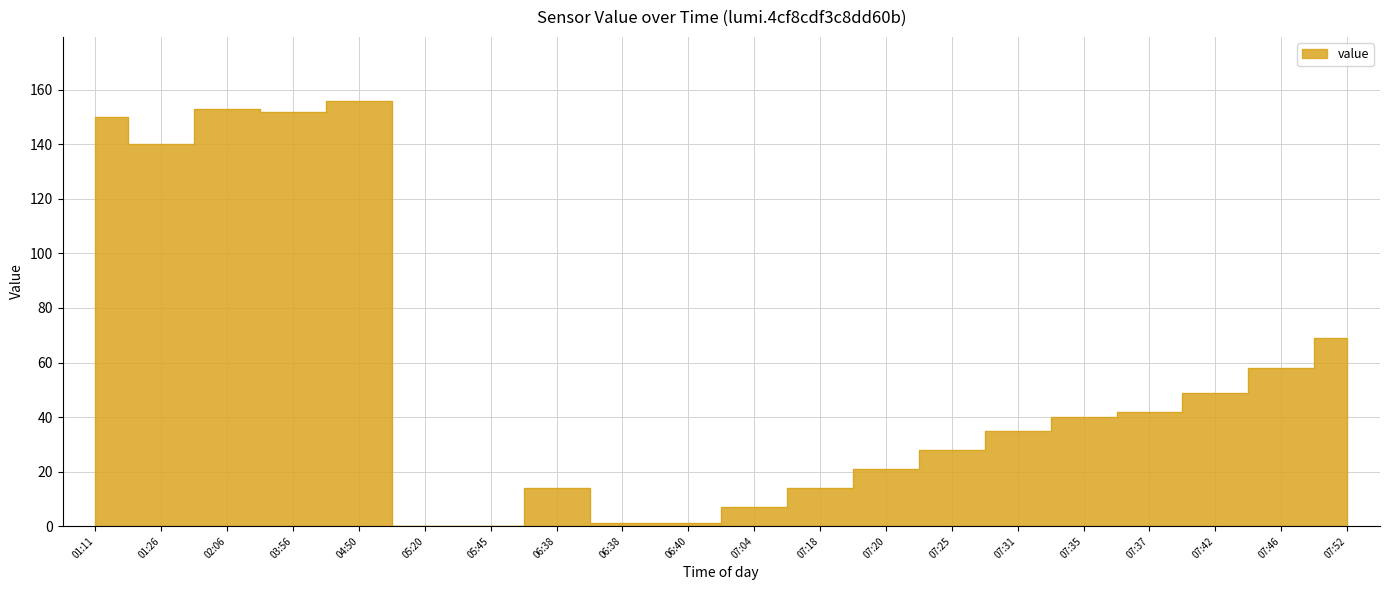

Rank the categories by value from lowest to highest.

05:20, 05:45, 06:38, 06:40, 07:04, 06:38, 07:18, 07:20, 07:25, 07:31, 07:35, 07:37, 07:42, 07:46, 07:52, 01:26, 01:11, 03:56, 02:06, 04:50